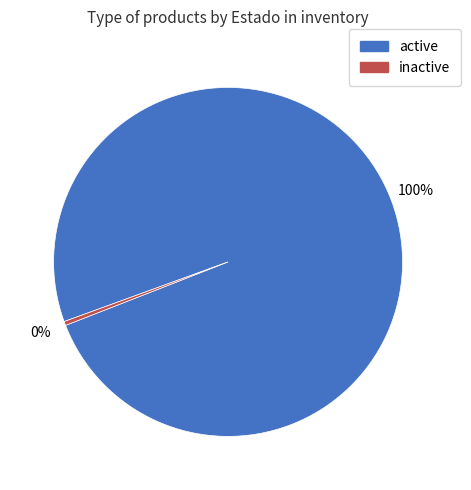

True or false: inactive accounts for 15% of the total.

False